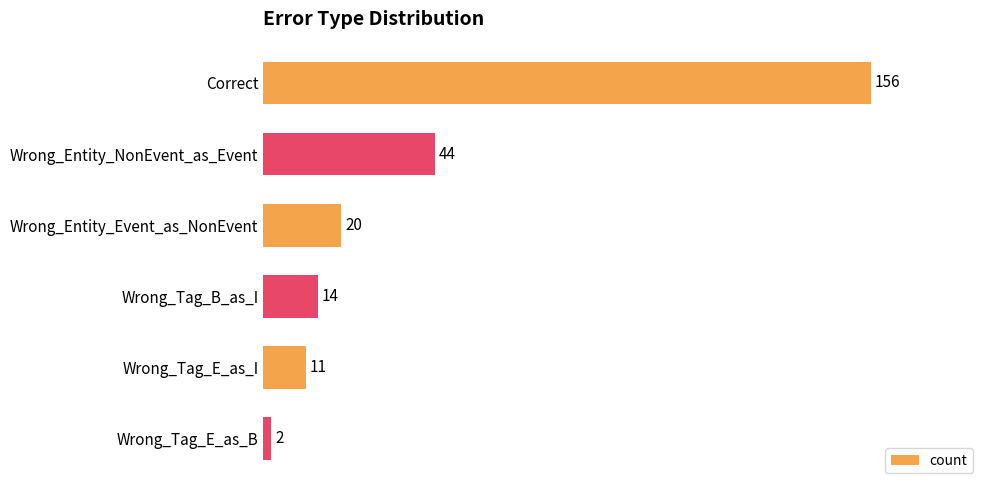

How many data points are less than 20?

3